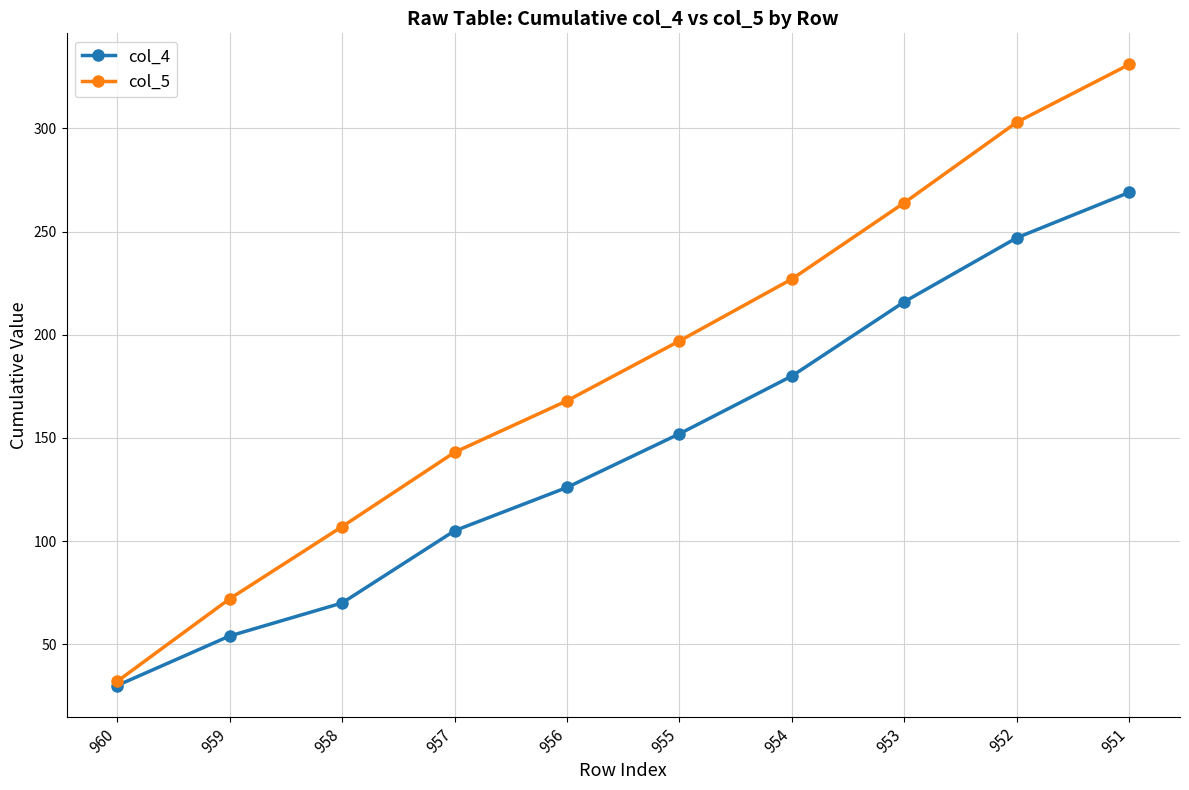

How many lines are shown in the chart?

2